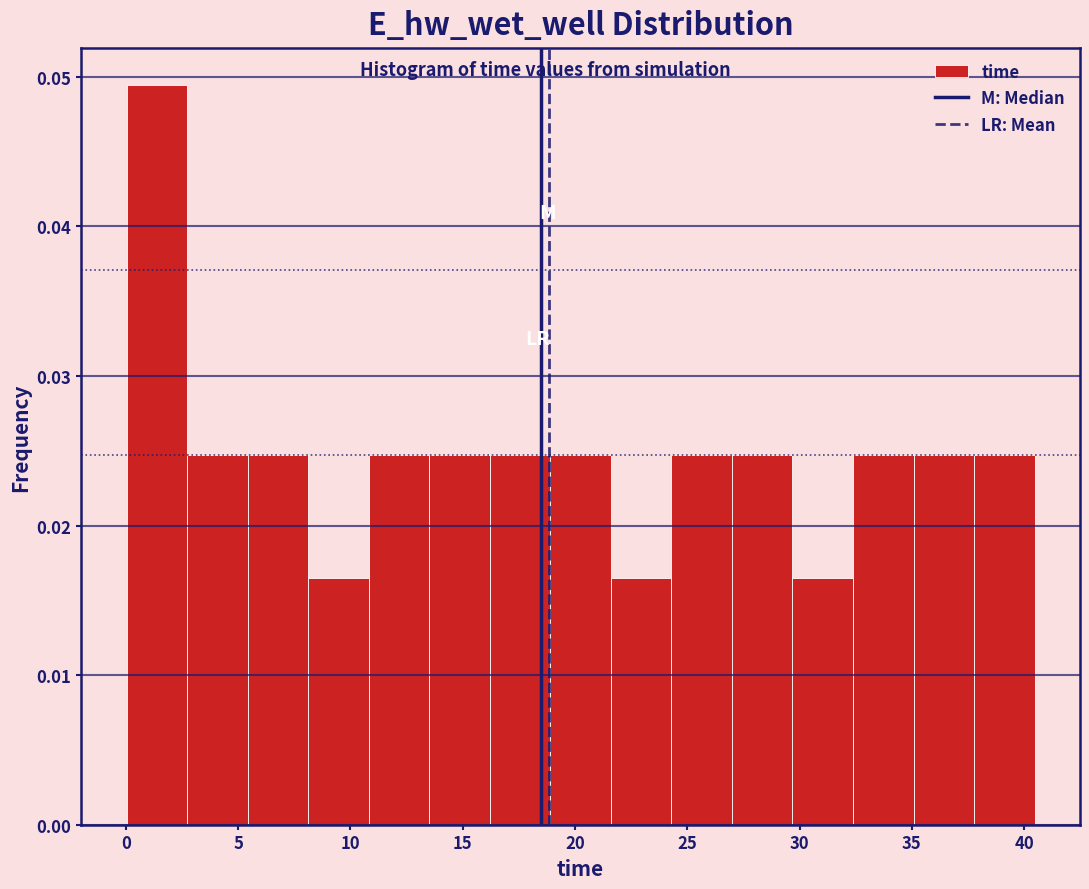

Reading left to right, list every bar in this chart as the range it spans on the x-axis followed by its height. Neither the bar edges nor the heights are printed on the chart, so give them approximately, as read against the axes.

0.0 to 2.5: 0.049
2.5 to 5.5: 0.025
5.5 to 8.0: 0.025
8.0 to 11.0: 0.016
11.0 to 13.5: 0.025
13.5 to 16.0: 0.025
16.0 to 19.0: 0.025
19.0 to 21.5: 0.025
21.5 to 24.5: 0.016
24.5 to 27.0: 0.025
27.0 to 29.5: 0.025
29.5 to 32.5: 0.016
32.5 to 35.0: 0.025
35.0 to 38.0: 0.025
38.0 to 40.5: 0.025